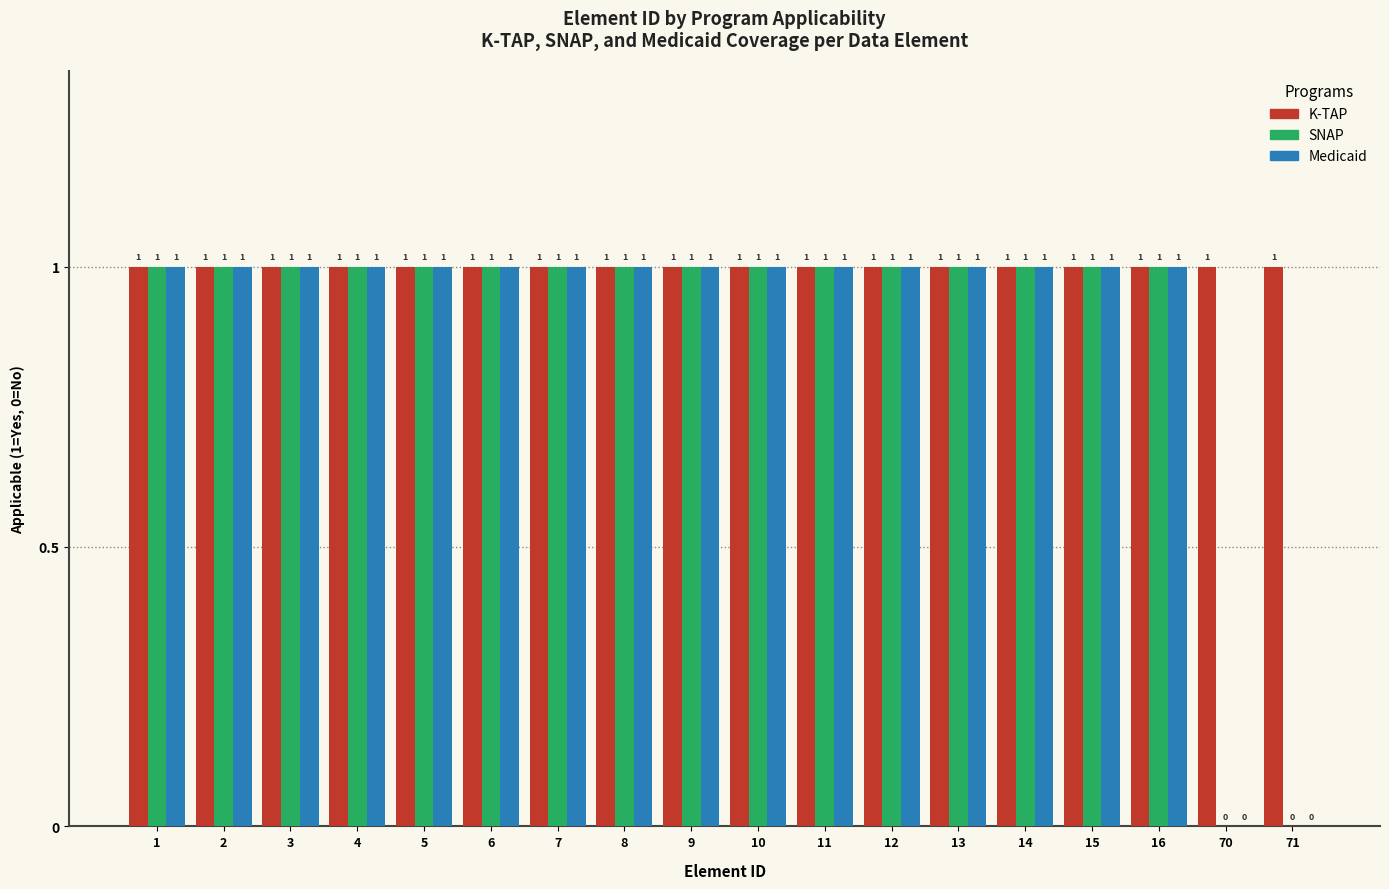

Reading left to right, what are all the values shown in this chart?

K-TAP: 1=1	2=1	3=1	4=1	5=1	6=1	7=1	8=1	9=1	10=1	11=1	12=1	13=1	14=1	15=1	16=1	70=1	71=1
SNAP: 1=1	2=1	3=1	4=1	5=1	6=1	7=1	8=1	9=1	10=1	11=1	12=1	13=1	14=1	15=1	16=1	70=0	71=0
Medicaid: 1=1	2=1	3=1	4=1	5=1	6=1	7=1	8=1	9=1	10=1	11=1	12=1	13=1	14=1	15=1	16=1	70=0	71=0